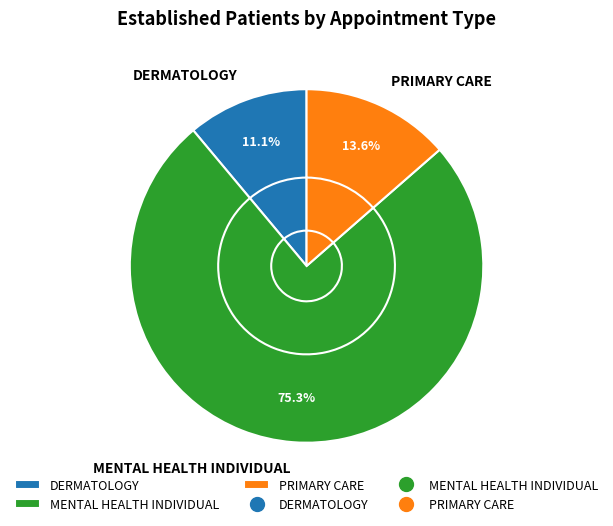

Rank the categories by value from highest to lowest.

MENTAL HEALTH INDIVIDUAL, PRIMARY CARE, DERMATOLOGY